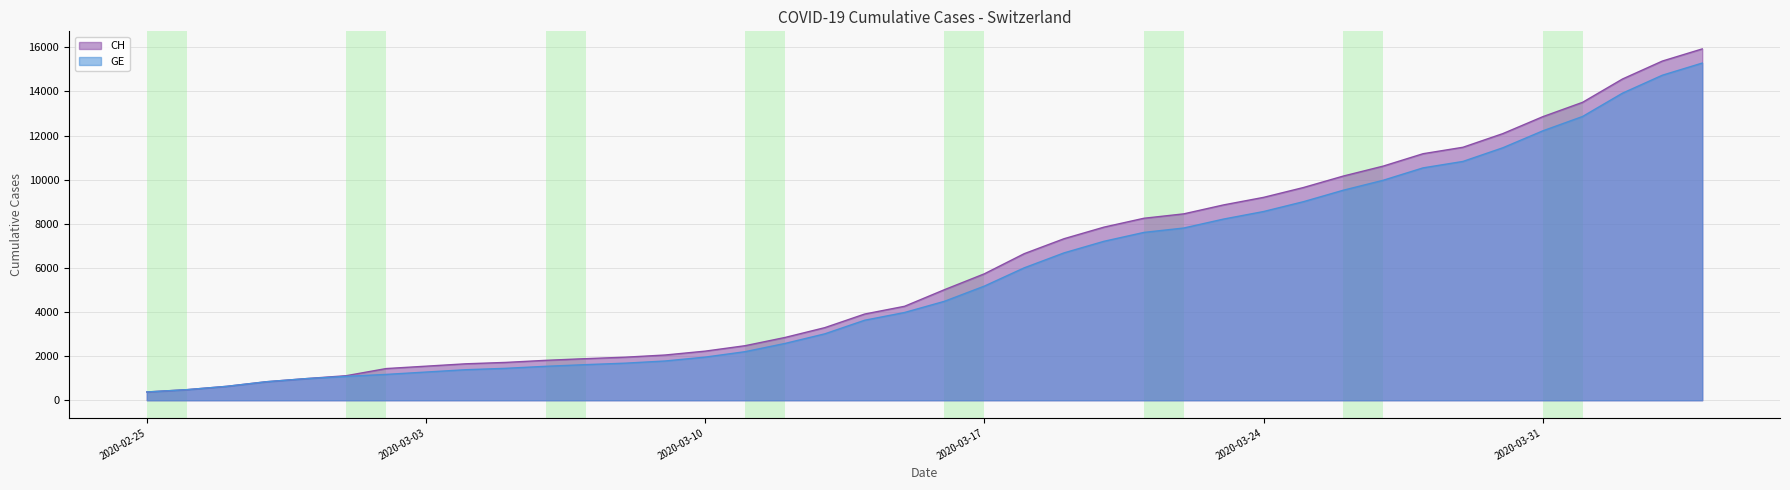

What is the label of the 38th point from the right?

2020-02-27